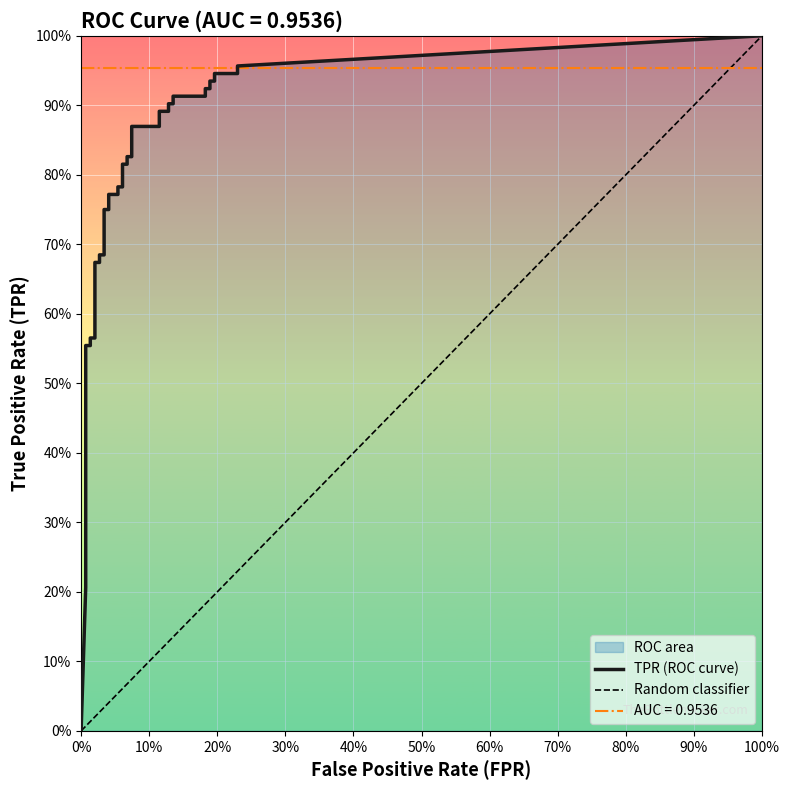

The value of fpr at tpr is 0.0. True or false?

True